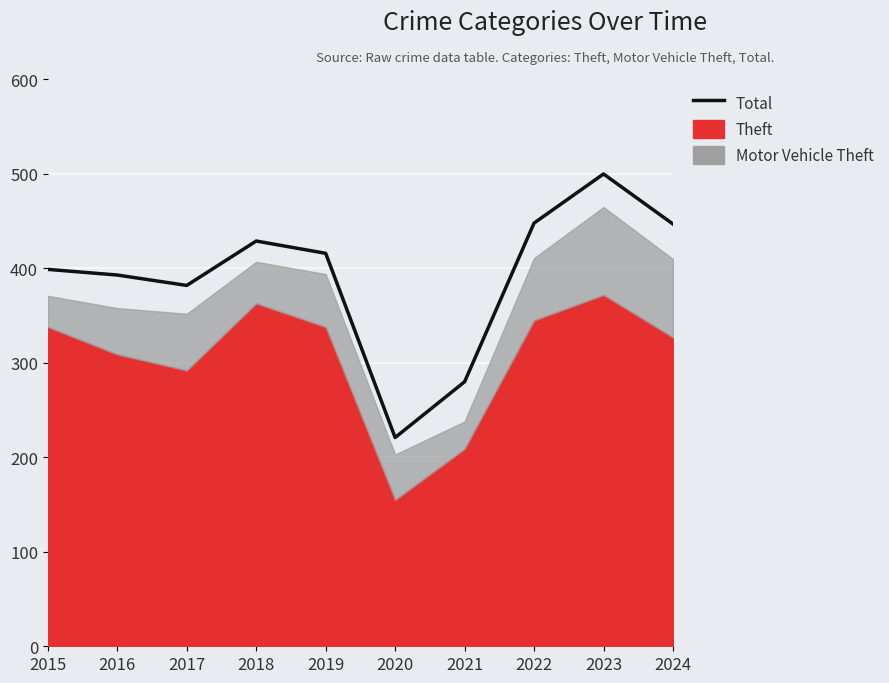

Which has a higher value, 2023 or 2015?

2023